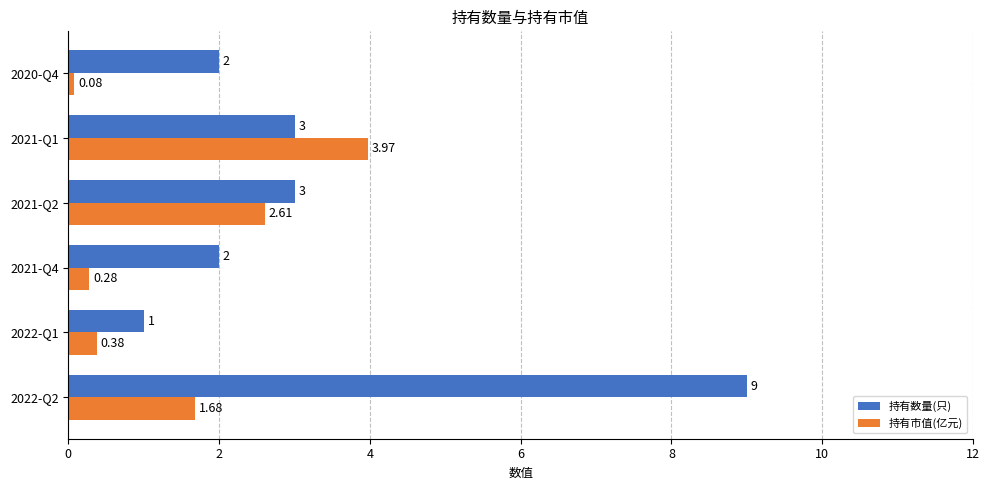

What is the difference between the maximum and minimum values in the 持有数量(只) series?

8.0